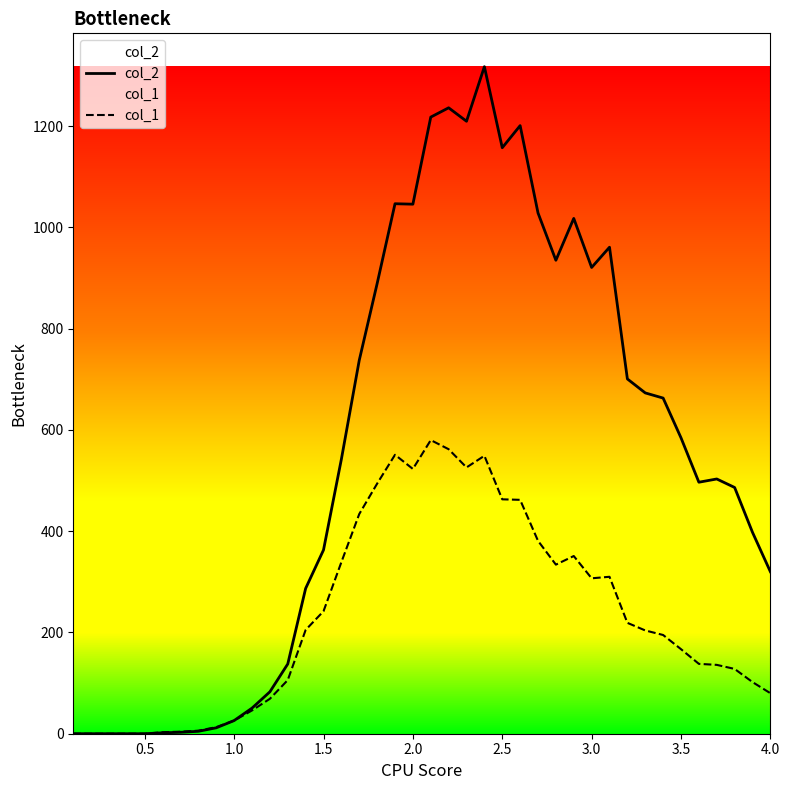

Which series has the largest total across all categories?

col_2